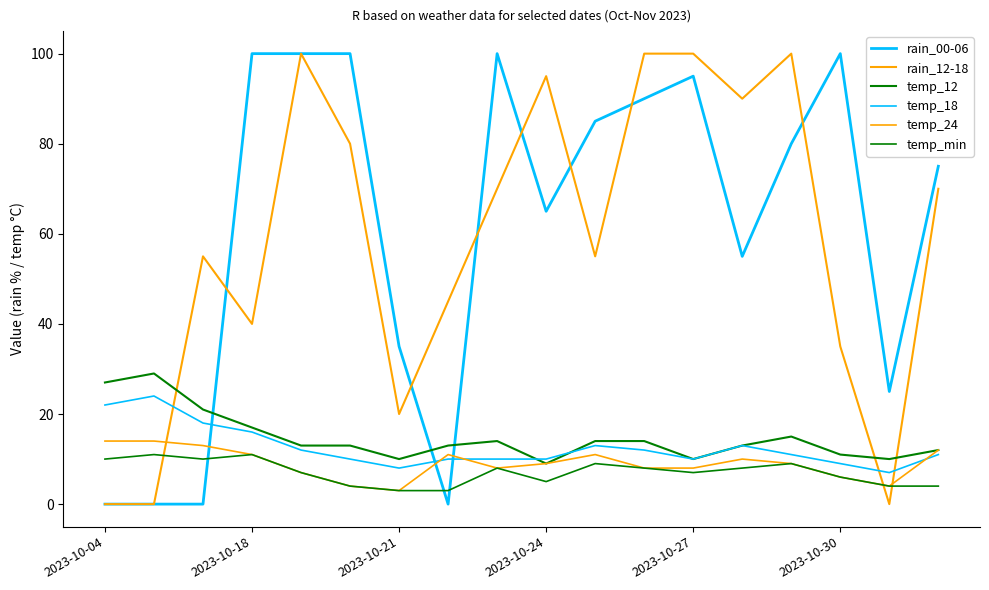

Does the chart have visible grid lines?

No